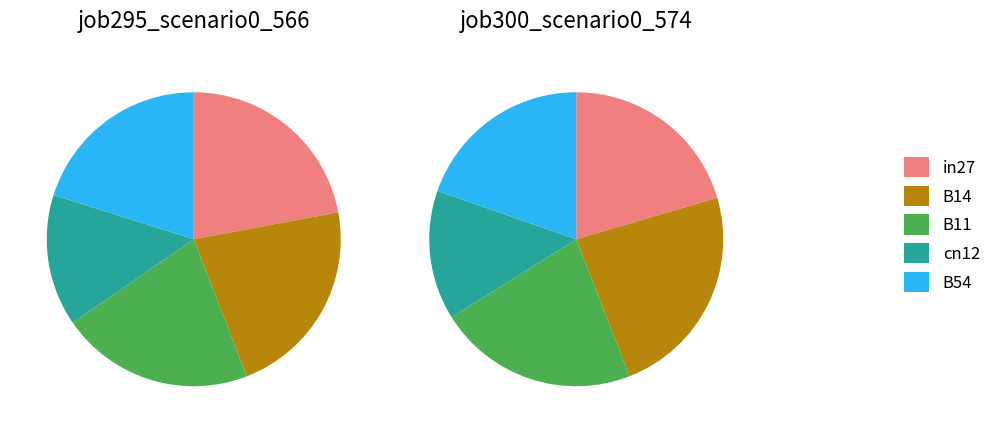

Is it true that B14 is 24% of the pie?

True